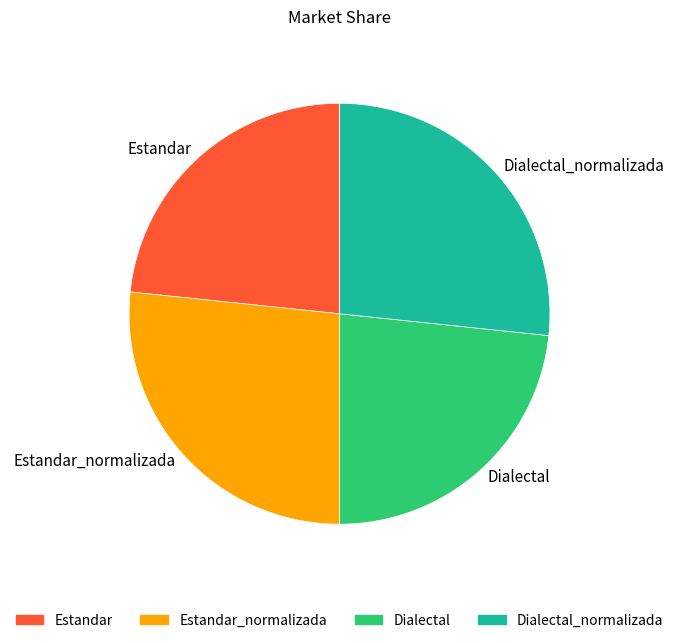

Does any single category account for the majority?

No